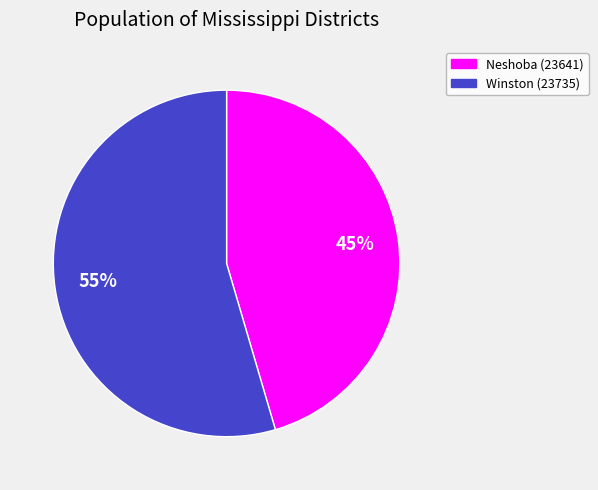

Rank the categories by value from lowest to highest.

Neshoba (23641), Winston (23735)